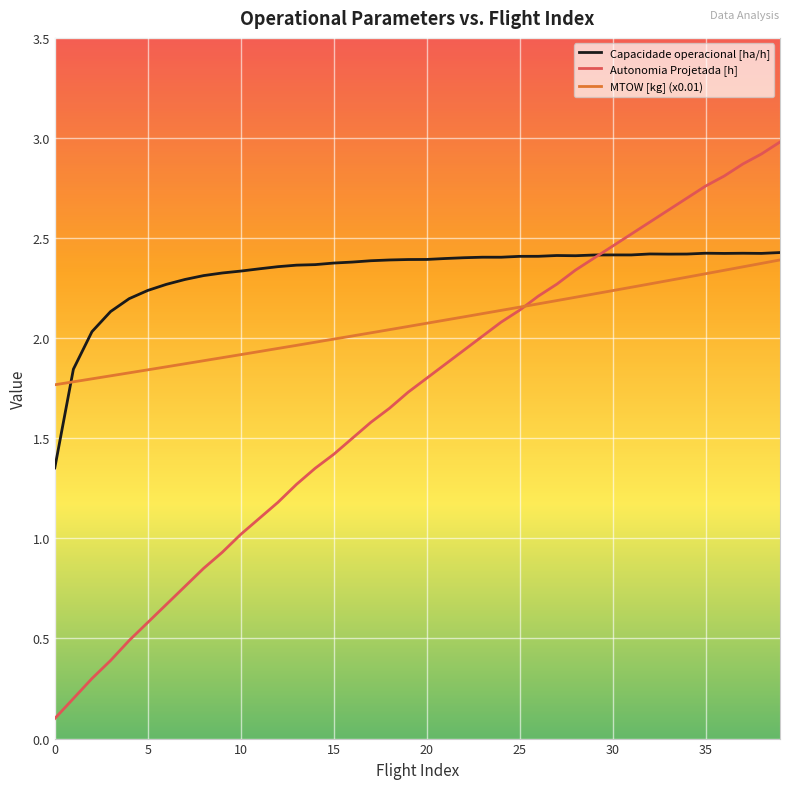

What is the sum of all Capacidade operacional [ha/h] values?

93.0